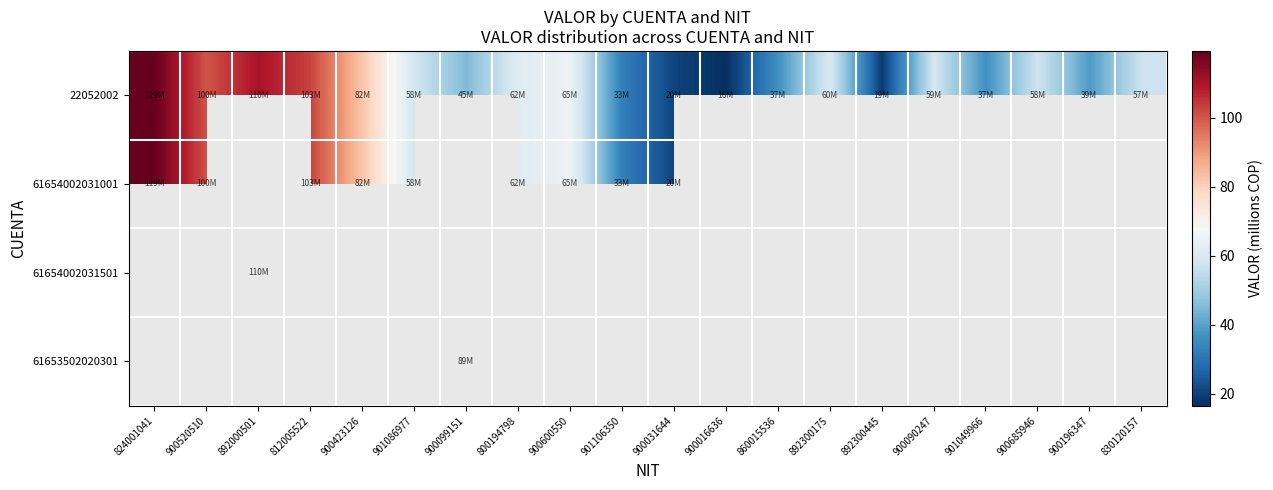

List the labels in order of 22052002 value, smallest first.

900016636, 892300445, 900031644, 901106350, 901049966, 860015536, 900196347, 900099151, 830120157, 900685946, 901086977, 900090247, 892300175, 800194798, 900600550, 900423126, 900520510, 812005522, 892000501, 824001041